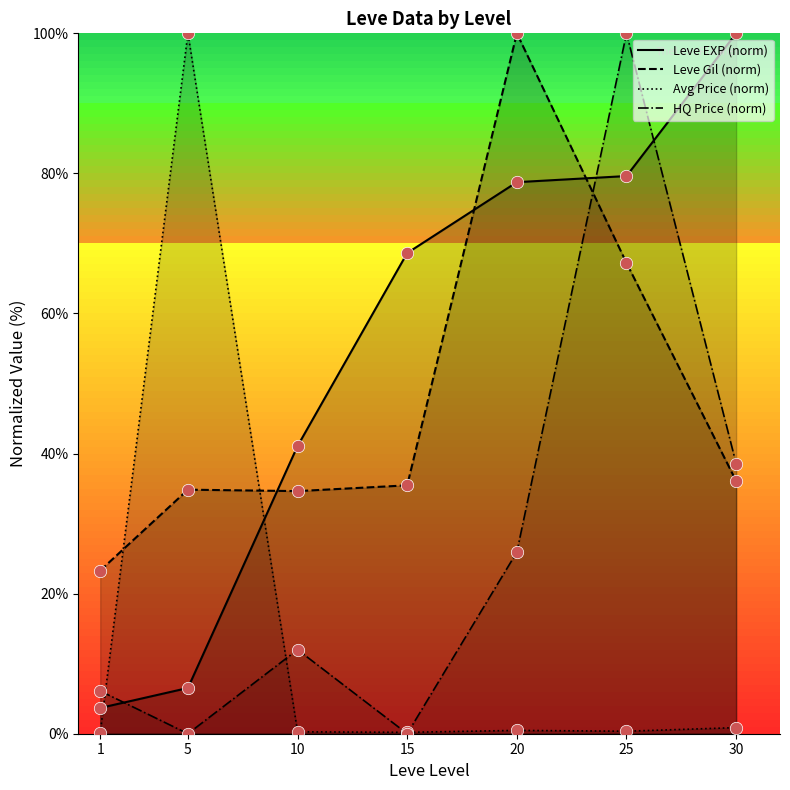

Which series contains the highest Y value?

Leve EXP